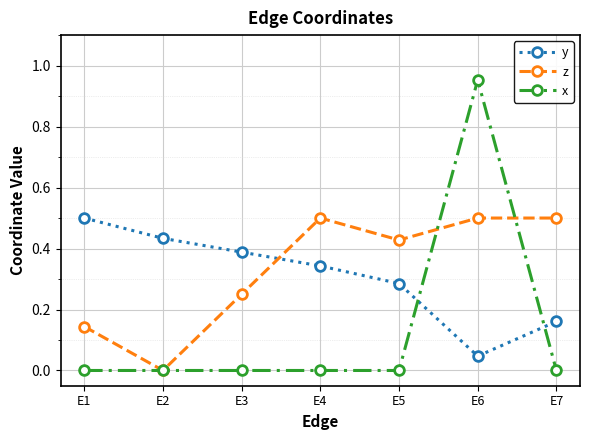

At which category is the sum across all series the highest?

E6